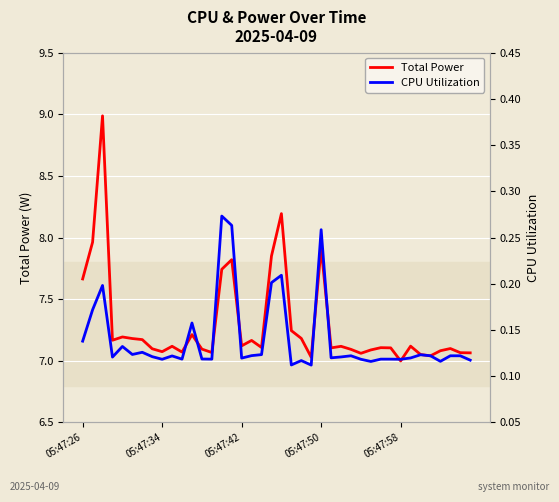

What are all the series names shown in the legend?

Total Power, CPU Utilization